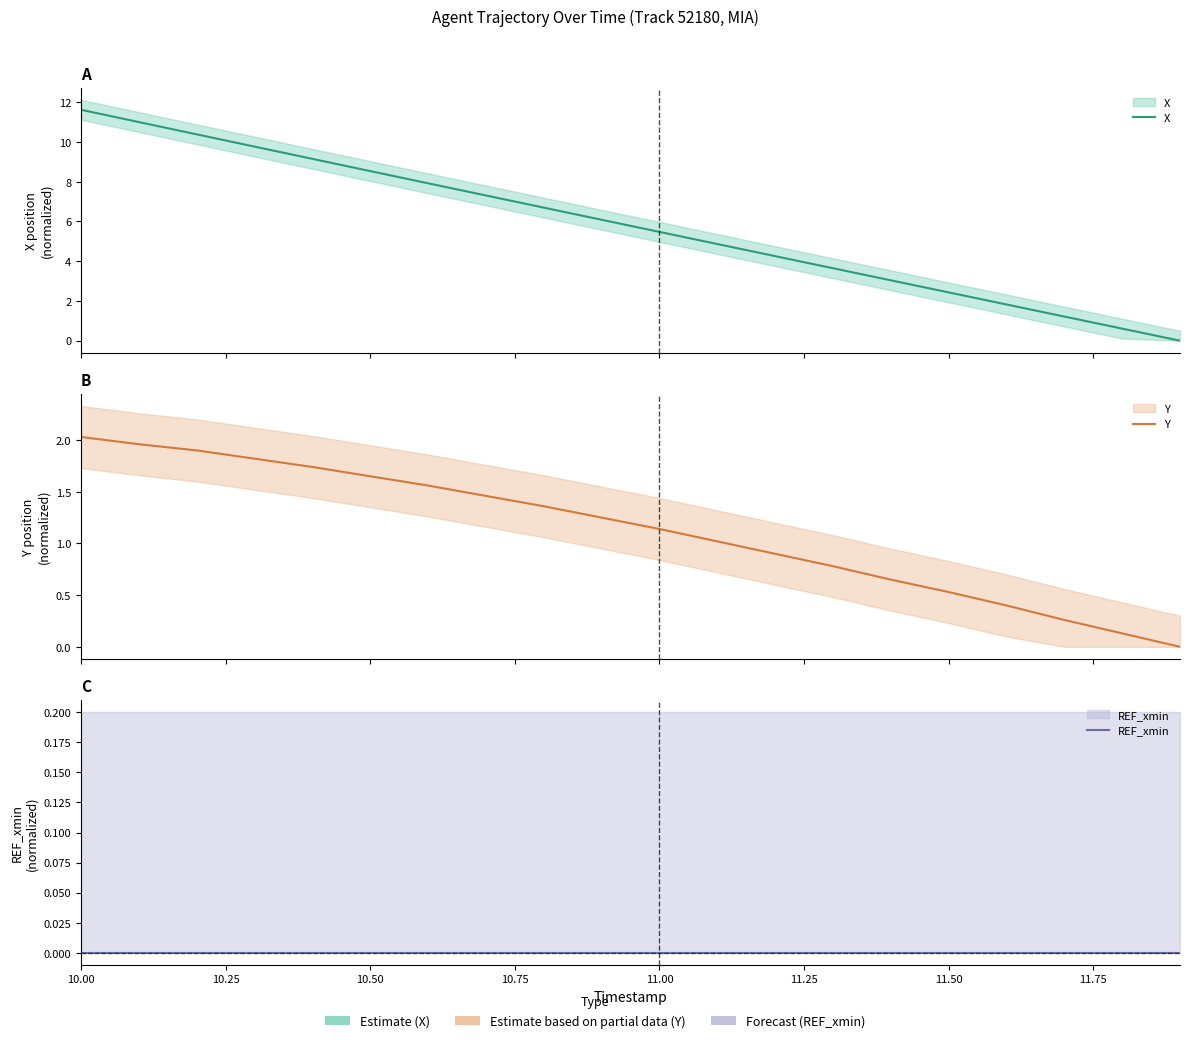

True or false: Y and X intersect in this chart.

False